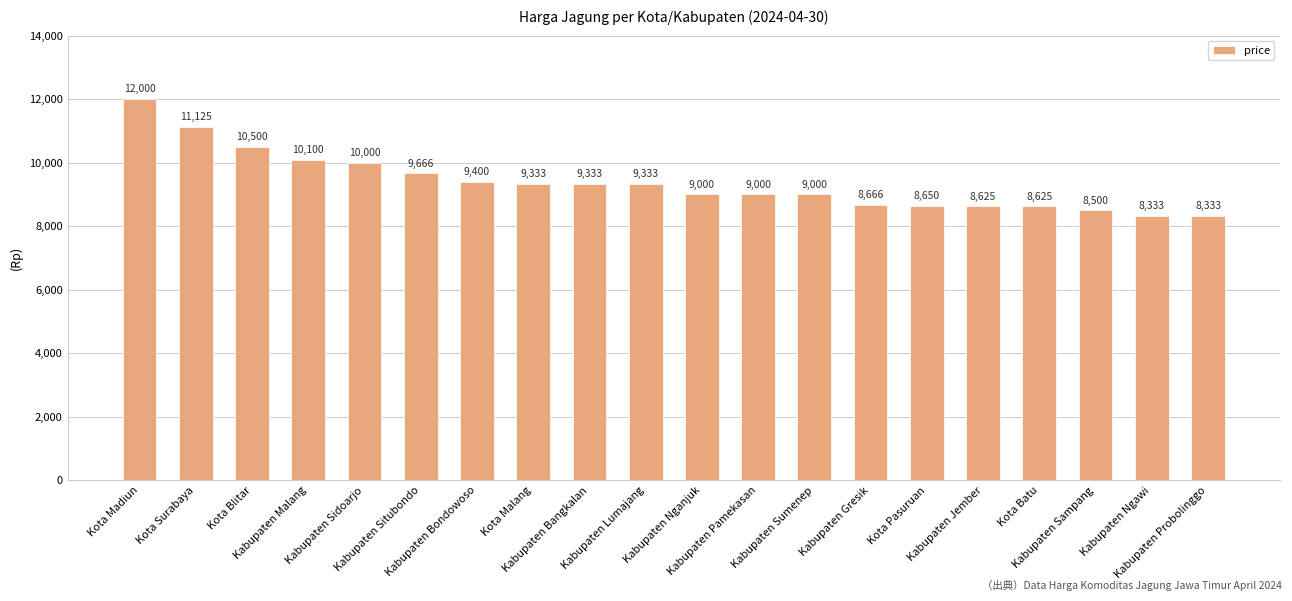

What is the difference between the values at Kabupaten Nganjuk and Kabupaten Probolinggo?

667